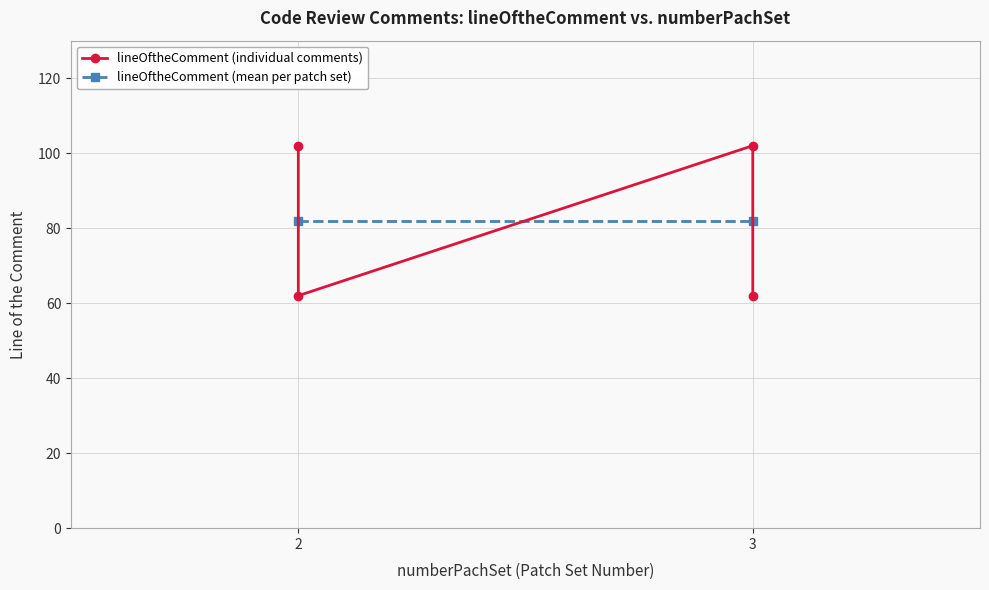

Which category has the highest value across all series?

2